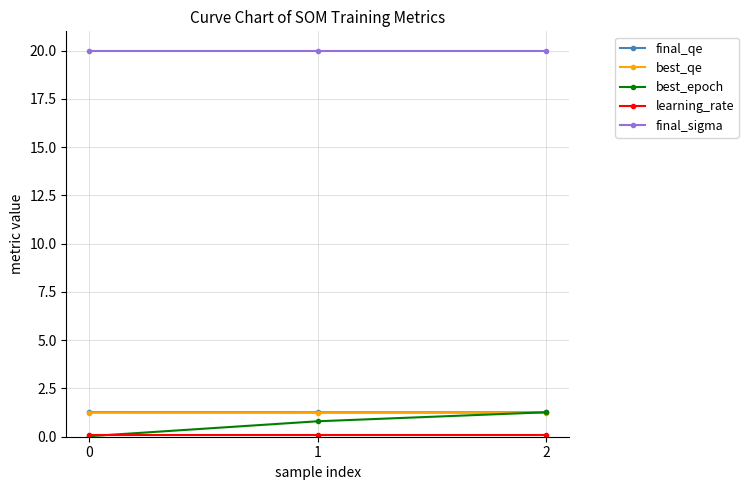

Which series has the largest total across all categories?

final_sigma